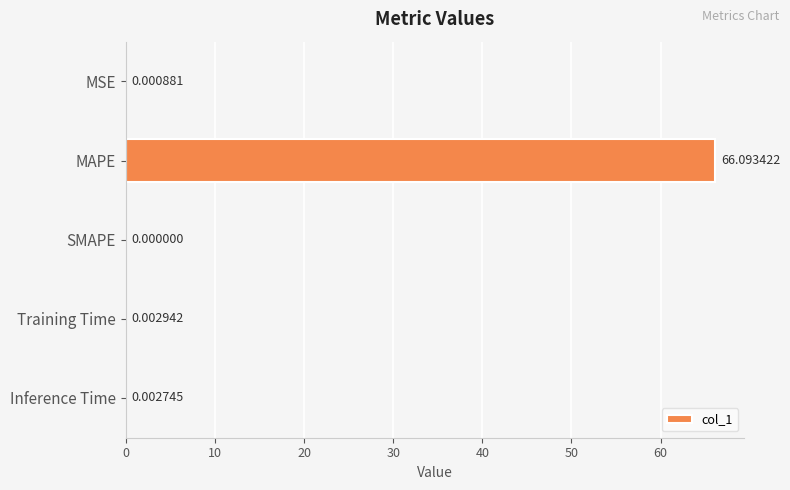

What is the average value?

13.2